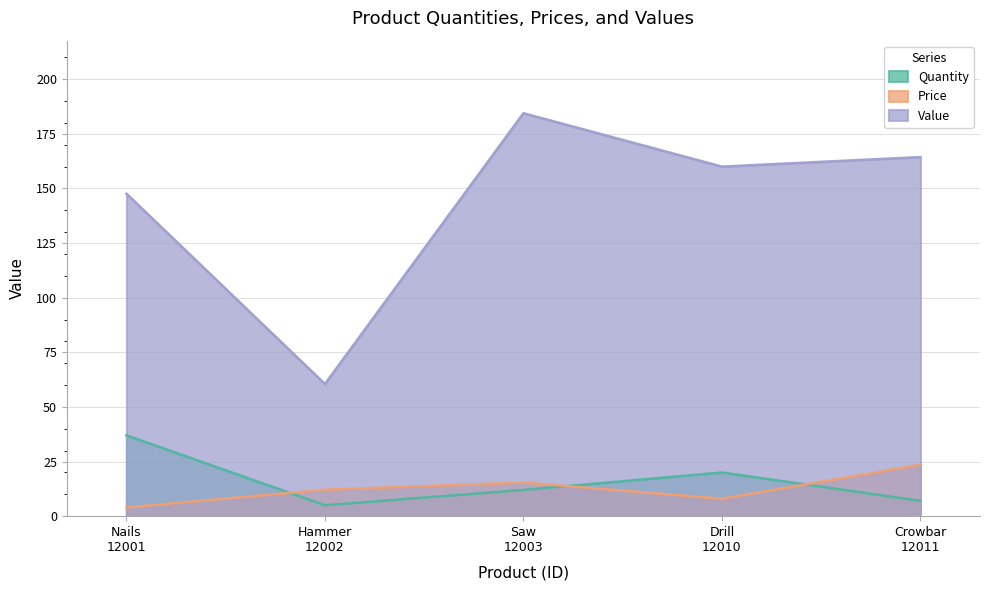

What is the label of the 1st point from the left?

Nails
12001